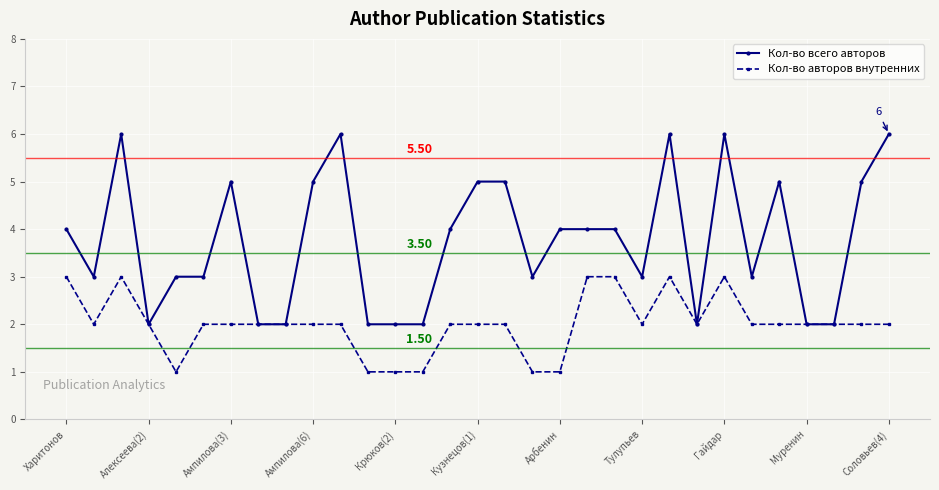

How many distinct data groups are displayed?

2